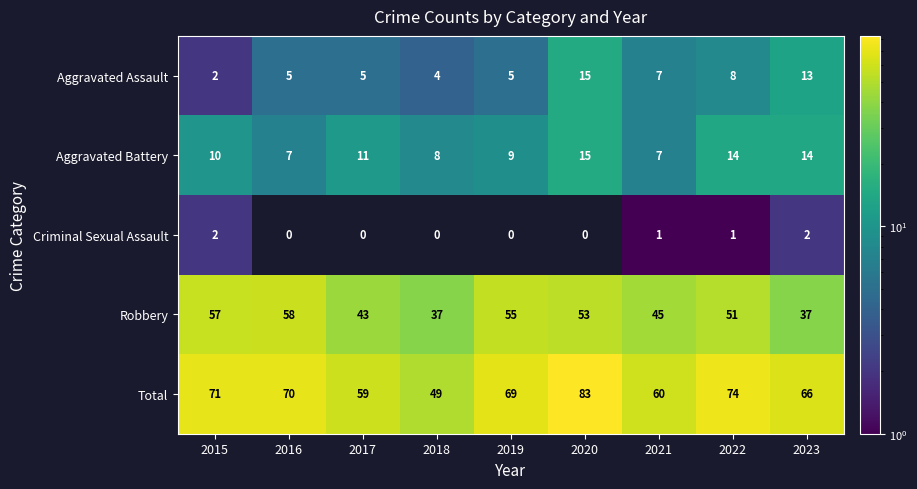

Where does the Robbery series first go above 51?

2015